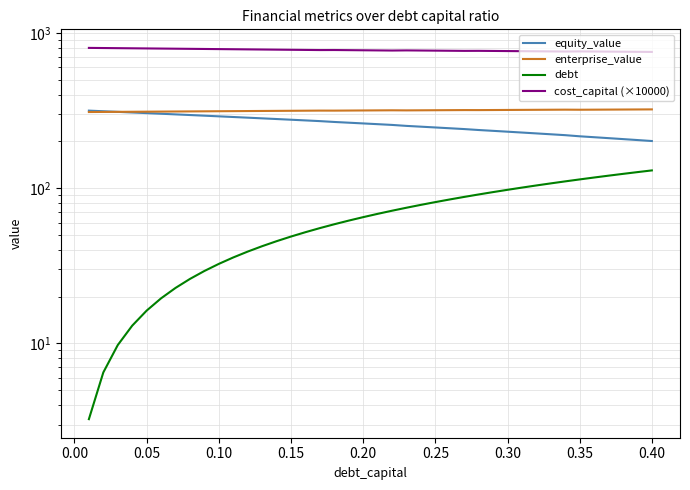

True or false: enterprise_value and debt intersect in this chart.

False